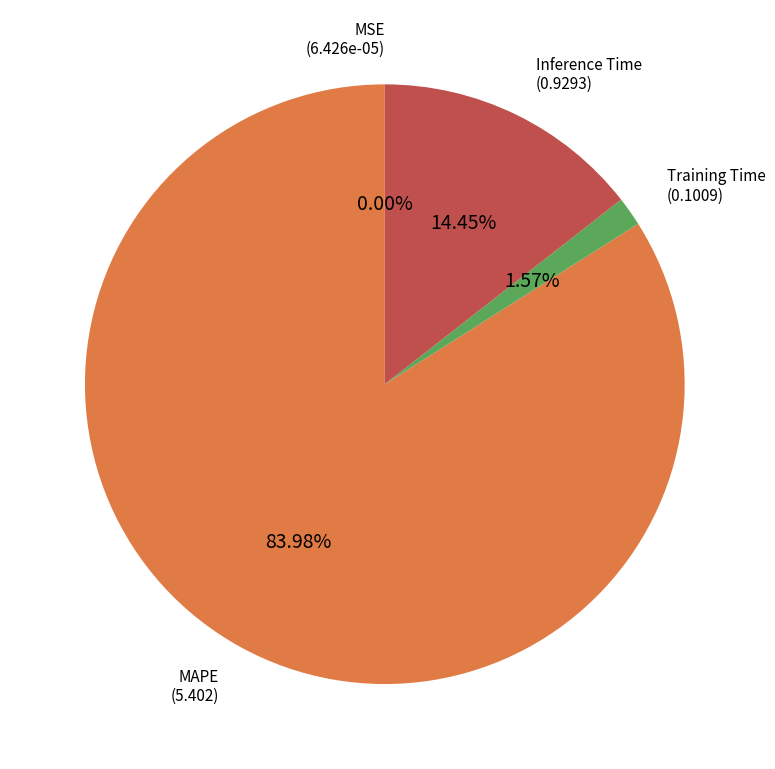

How many slices are in this pie chart?

4